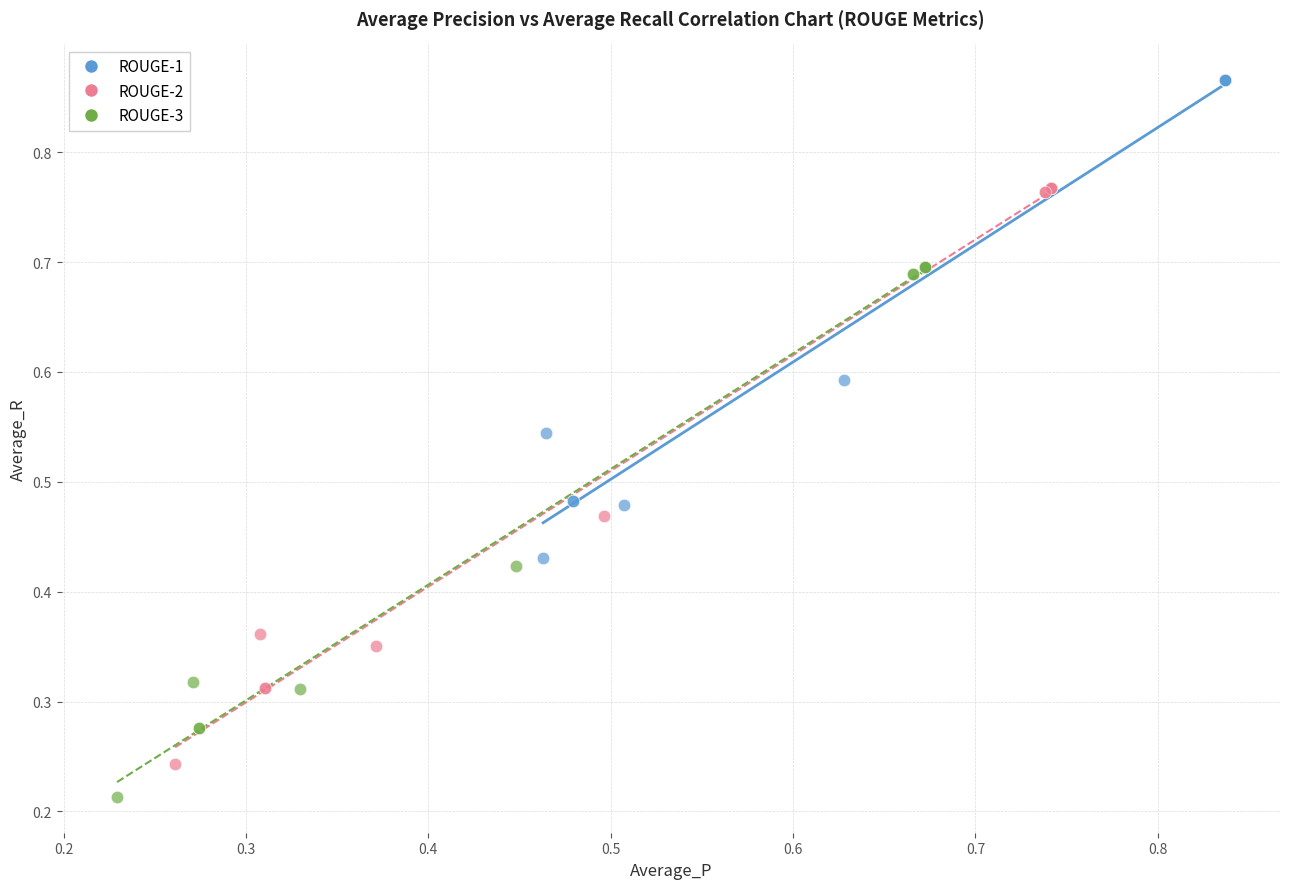

Which series reaches the maximum Y coordinate?

ROUGE-1